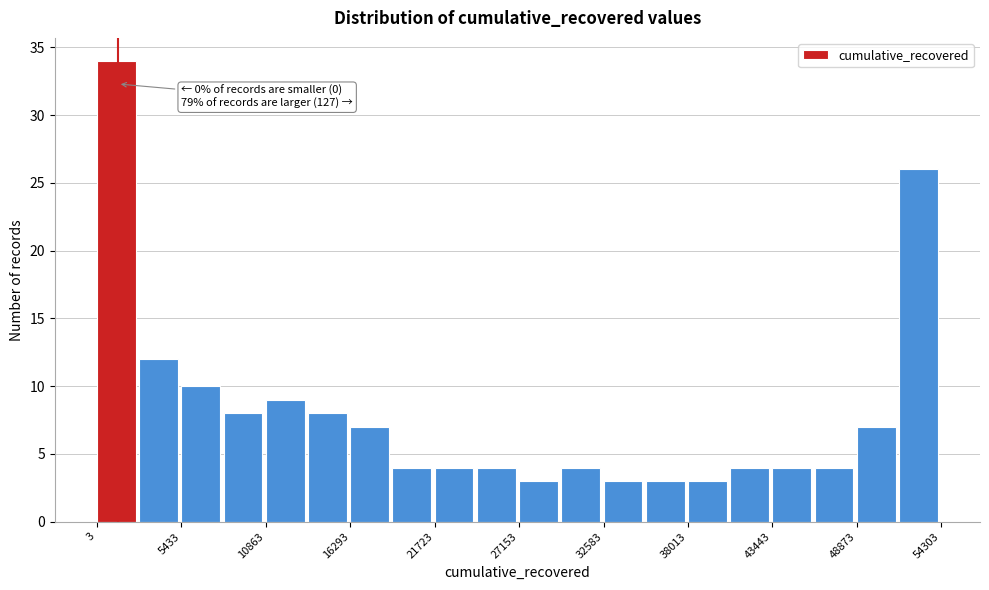

Around what value on the x-axis is the tallest bar? Give the approximate position of its centre, as read against the axis.

1000